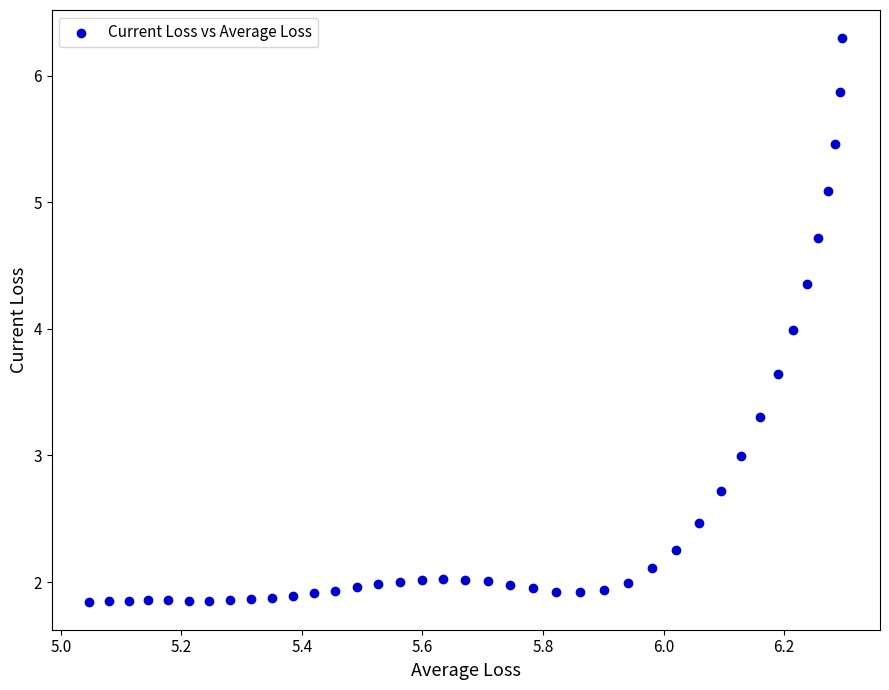

What is the range of X values (max minus min)?

1.2